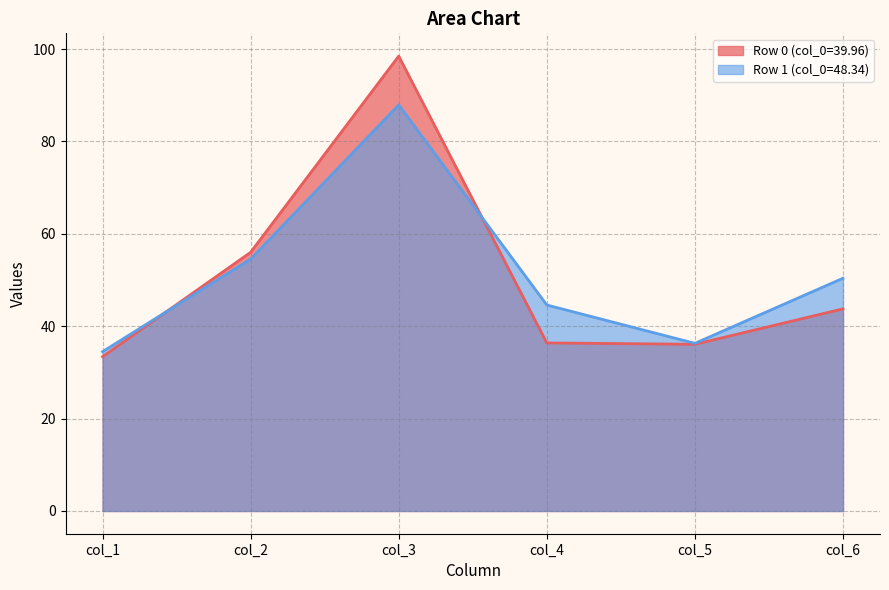

True or false: col_1 has a value of 33.4 at 39.95833333.

True